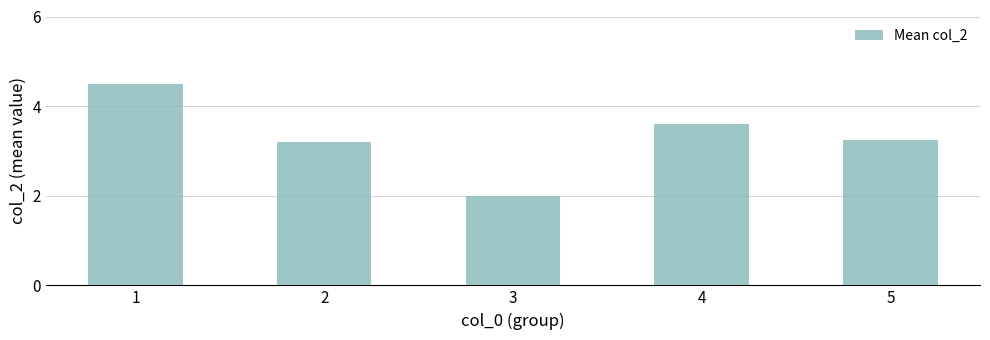

Does the chart contain any negative values?

No